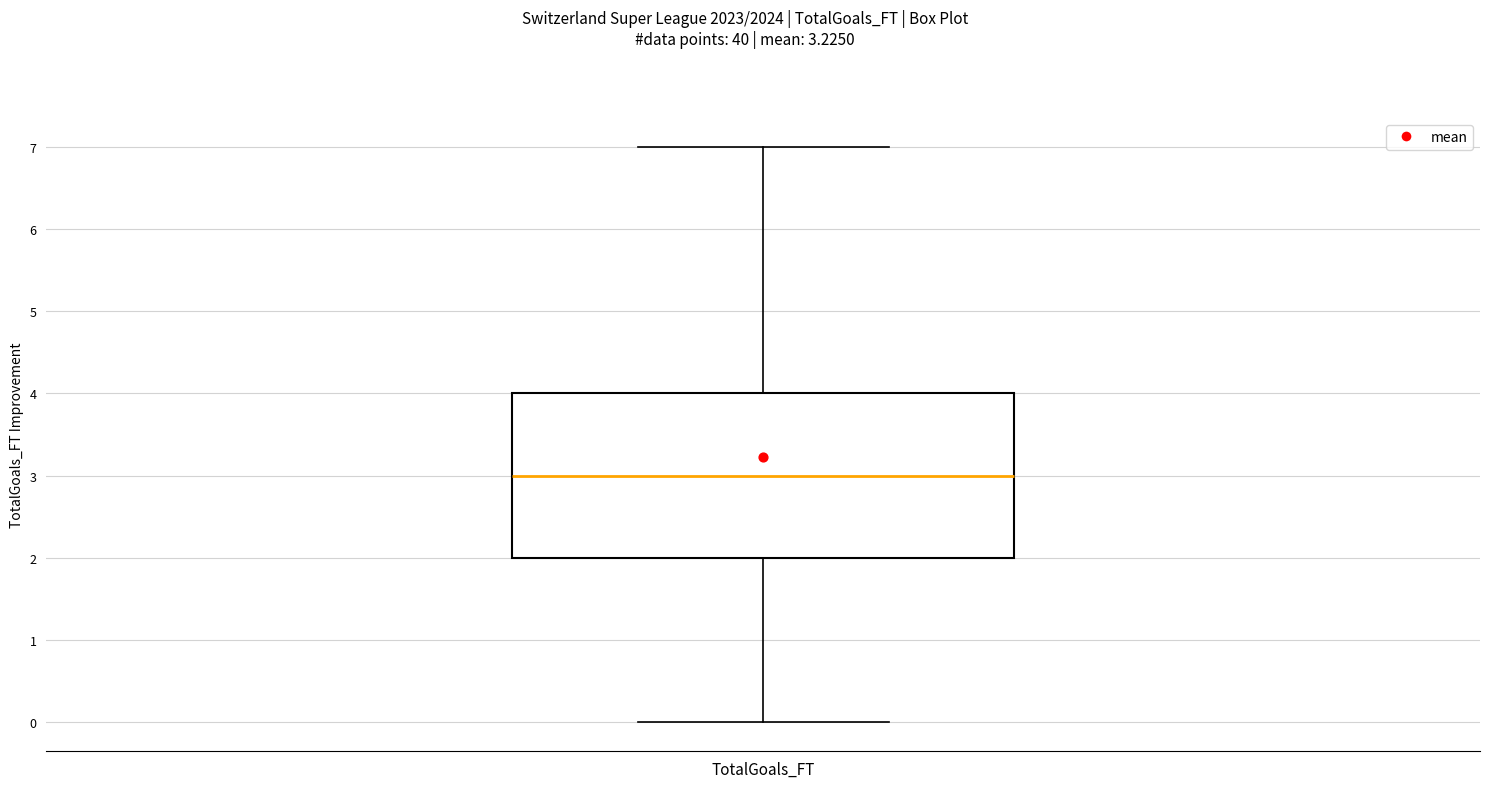

Read this box plot against the y-axis: the position of the median line, the range covered by the box, and the ends of both whiskers. The values are not printed on the chart, so give them approximately, as read against the axis.

median 3, box 2 to 4, whiskers 0 to 7